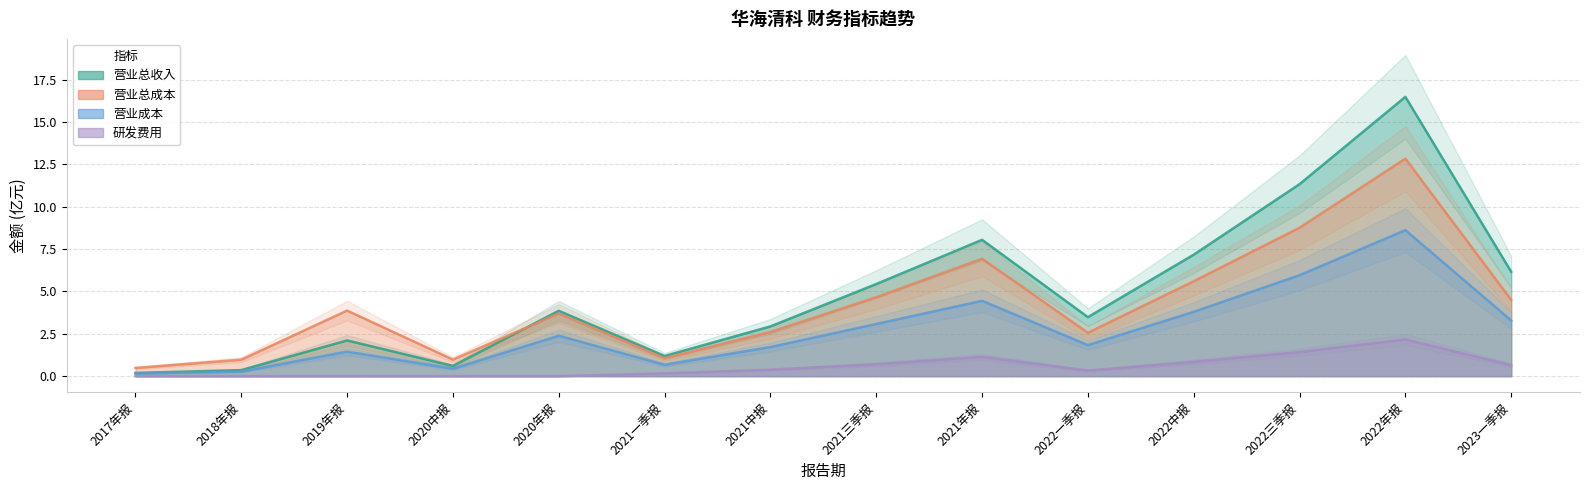

True or false: RESEARCH_EXPENSE and TOTAL_OPERATE_COST cross at least once.

False